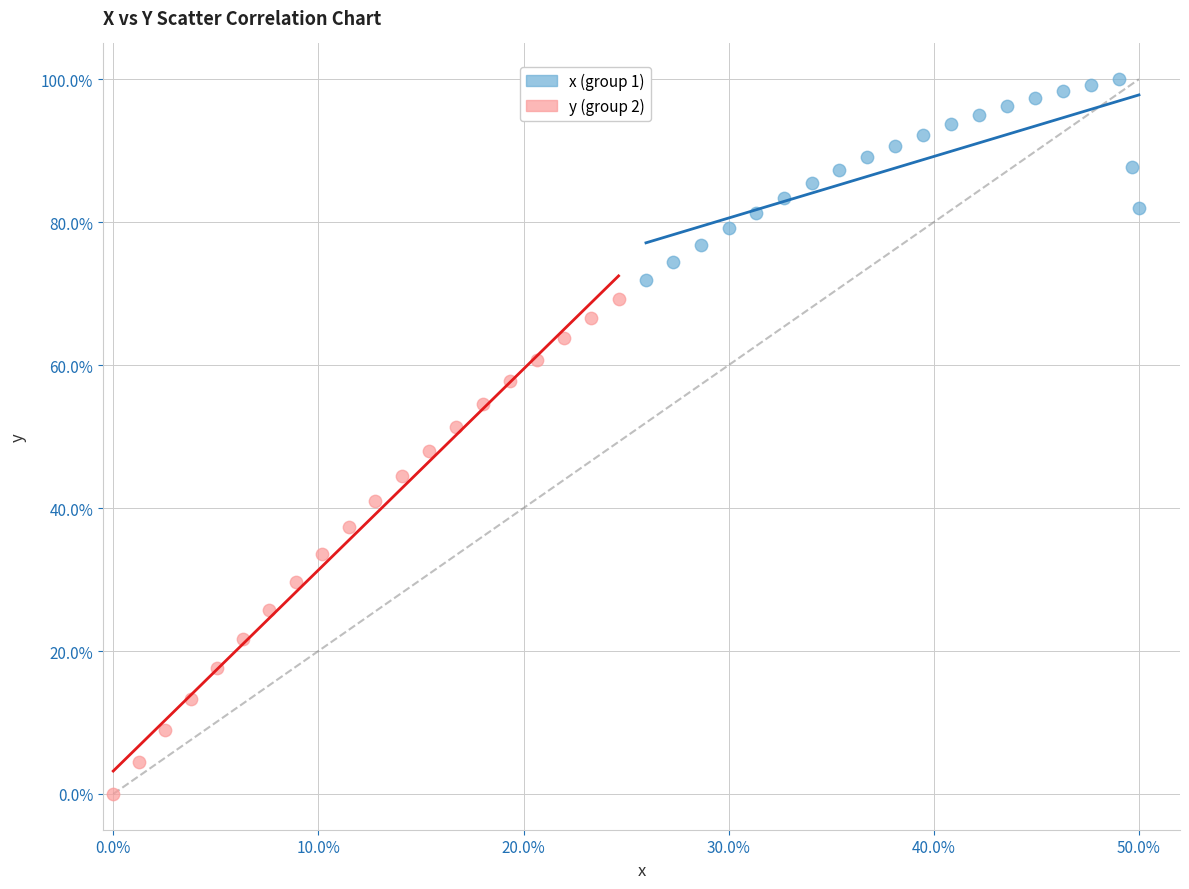

Which series contains the lowest Y value?

y (group 2)